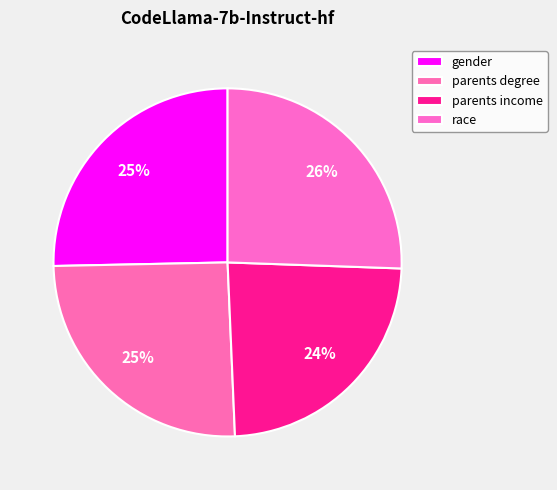

Combined, do parents income and gender account for over 50%?

No